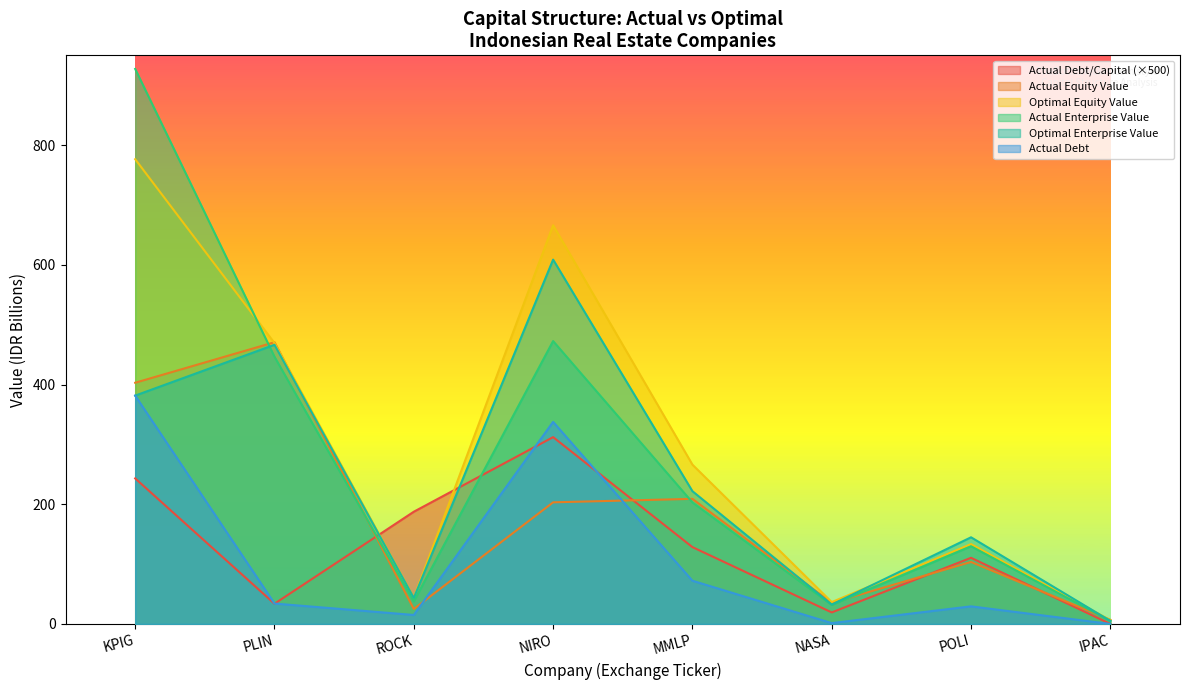

What is the sum of all optimal_equity_value values?

2398.0